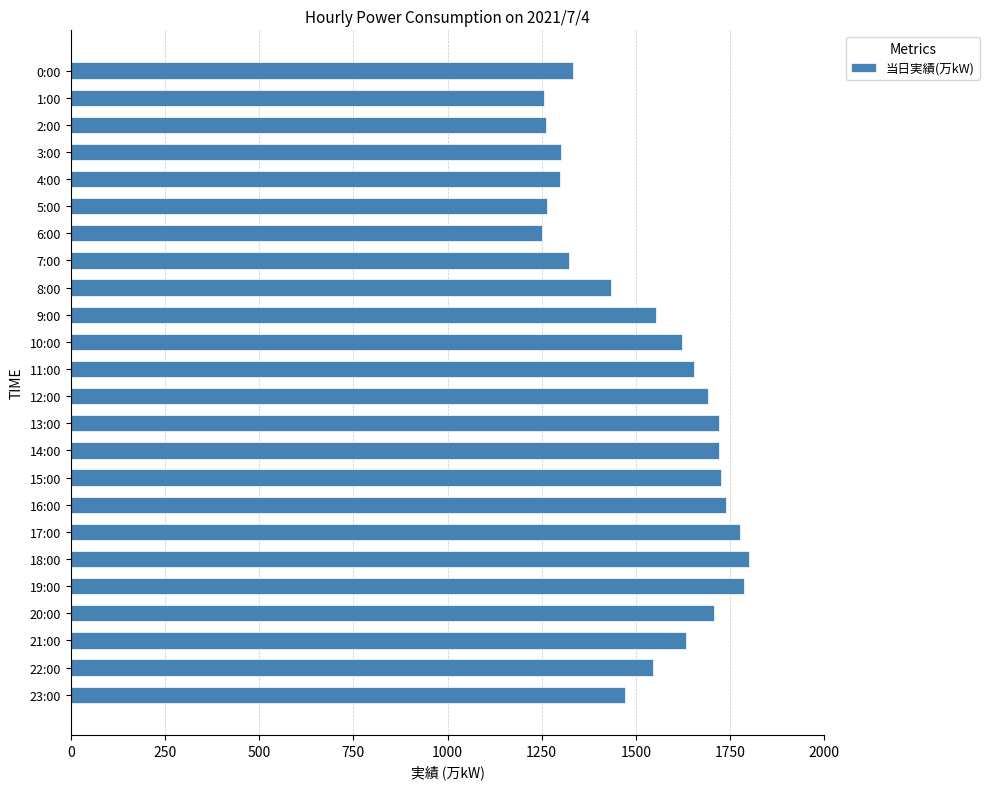

What is the change in value from 4:00 to 12:00?

+393